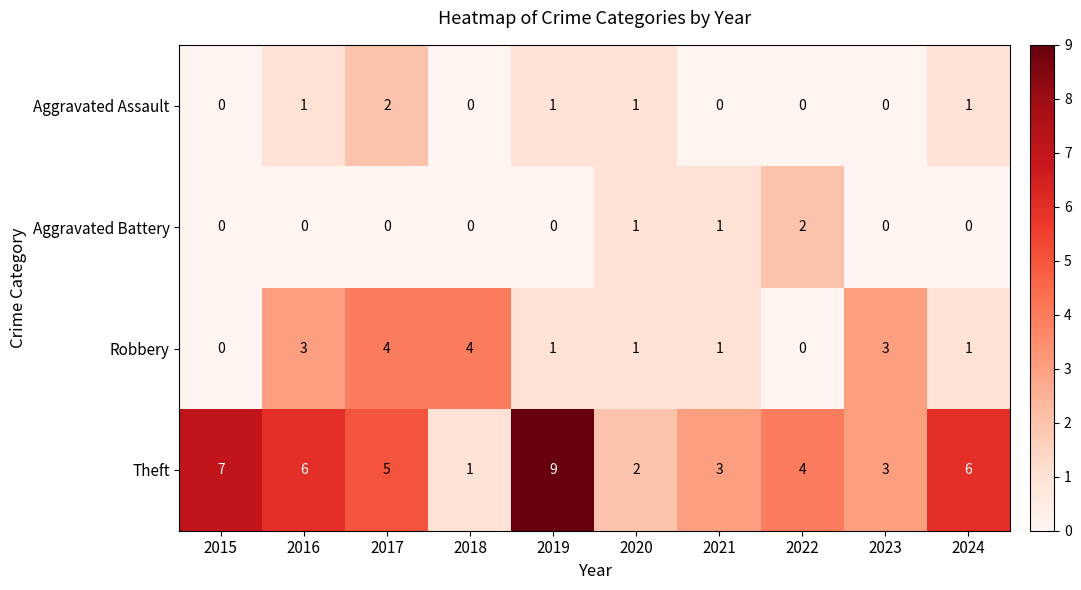

Which series has the widest spread of values?

Theft